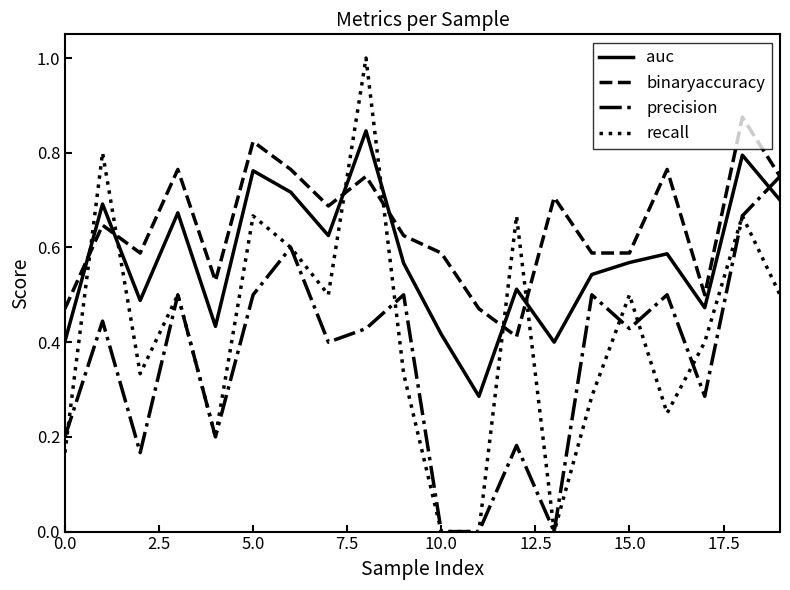

How many series are shown in this chart?

4